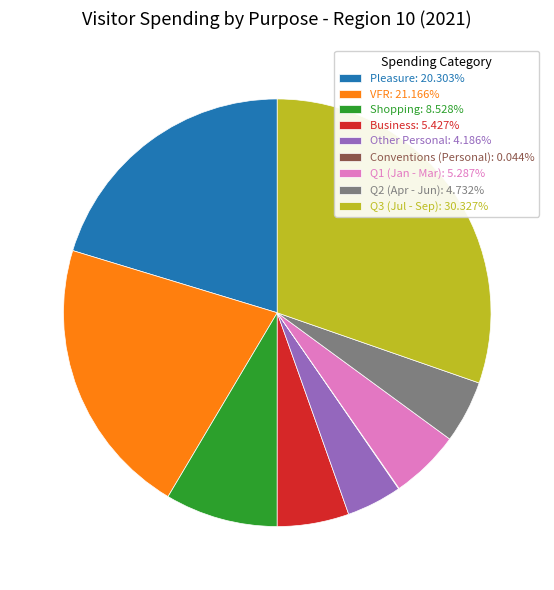

The Q3 (Jul - Sep) slice represents 30% of the pie. True or false?

True